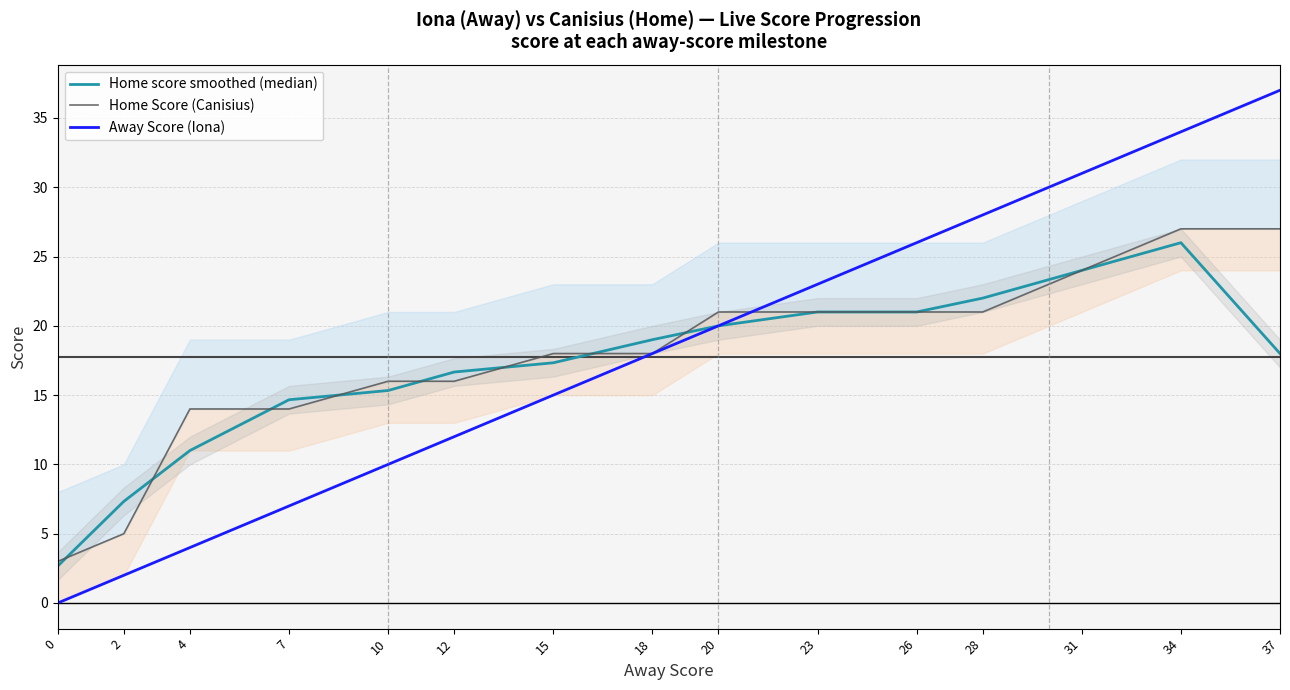

Is this an area chart (filled region under the line)?

No